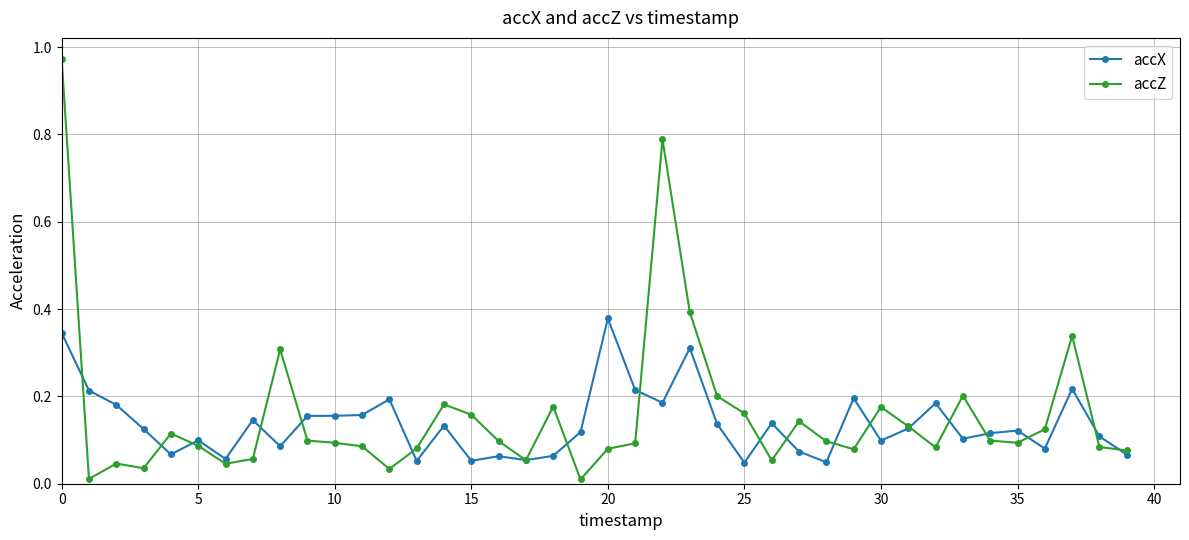

List the series in order of their peak value, lowest first.

accX, accZ